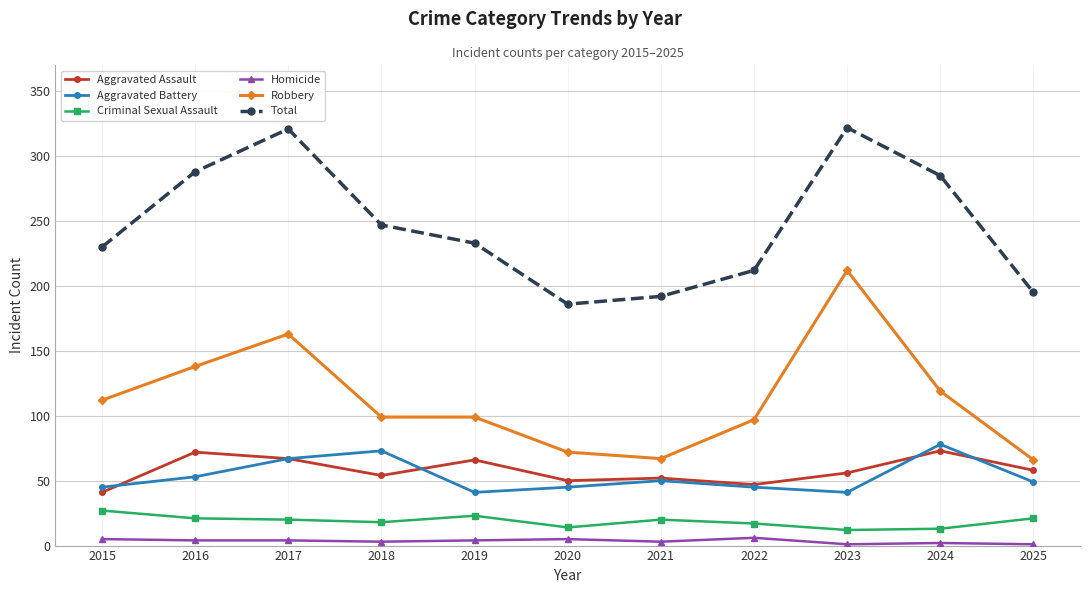

True or false: Aggravated Battery and Homicide cross at least once.

False